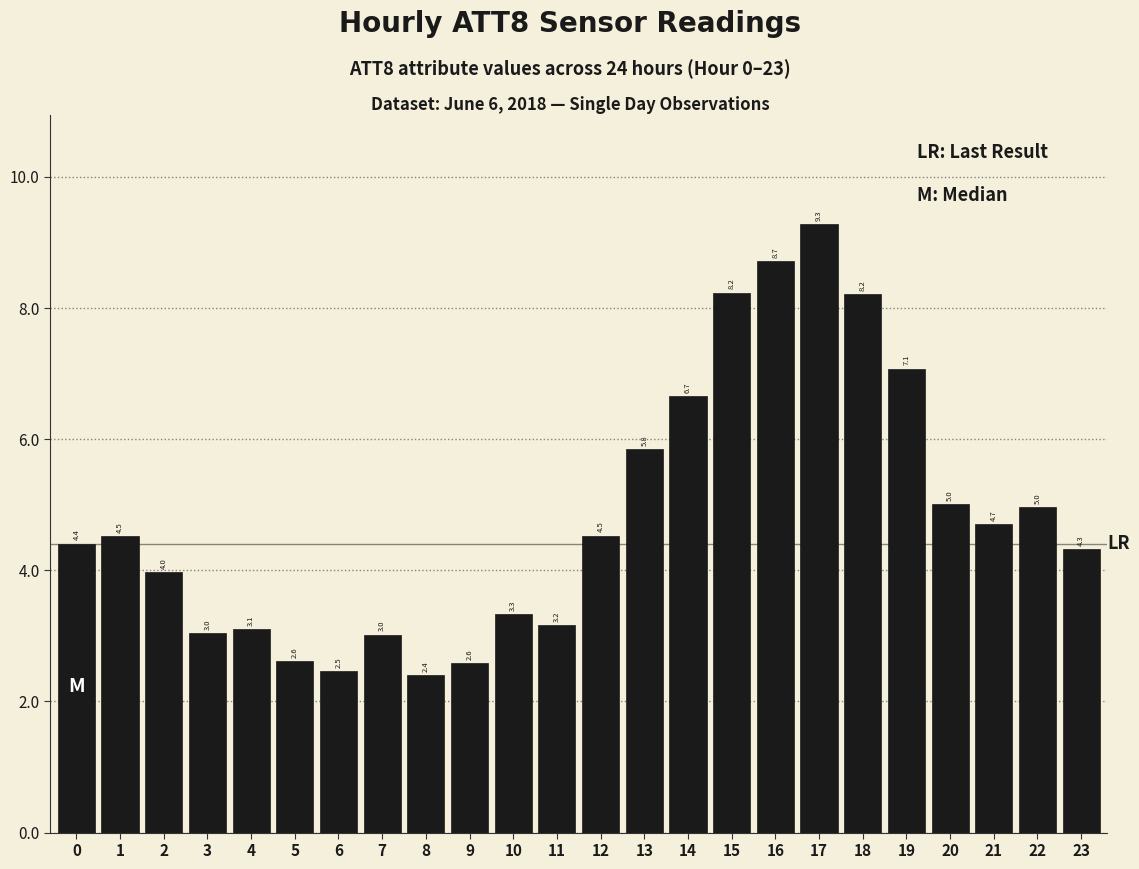

Reading right to left, list all the values displayed in this chart.

4.3	5.0	4.7	5.0	7.1	8.2	9.3	8.7	8.2	6.7	5.8	4.5	3.2	3.3	2.6	2.4	3.0	2.5	2.6	3.1	3.0	4.0	4.5	4.4